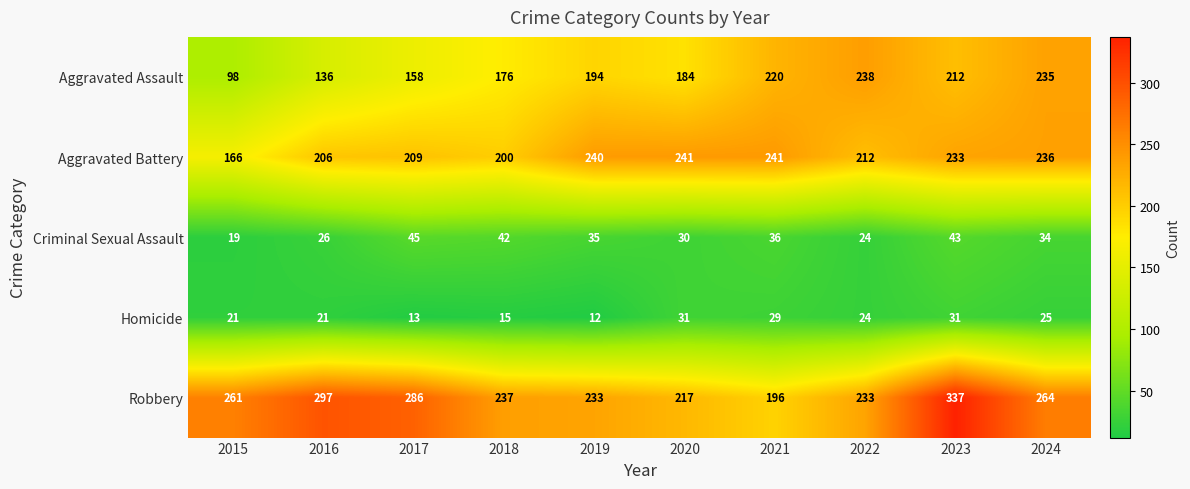

What is the minimum value for Aggravated Battery?

166